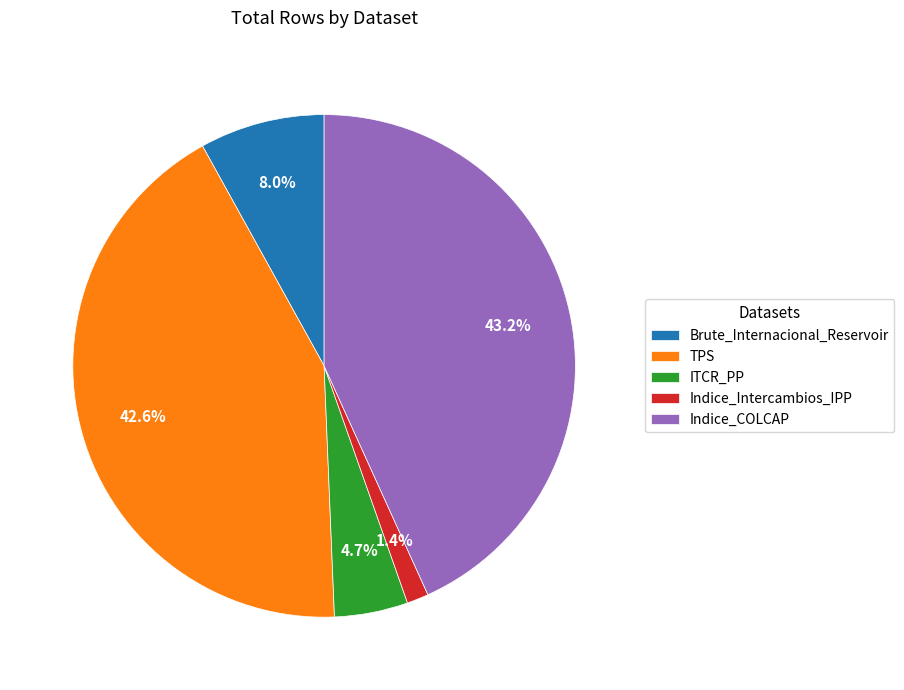

Is there any slice that represents more than half of the pie?

No